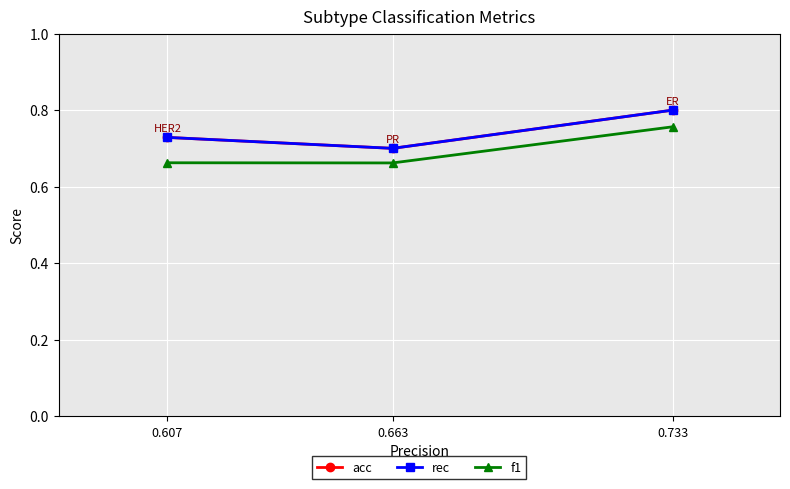

What are all the series names shown in the legend?

acc, rec, f1